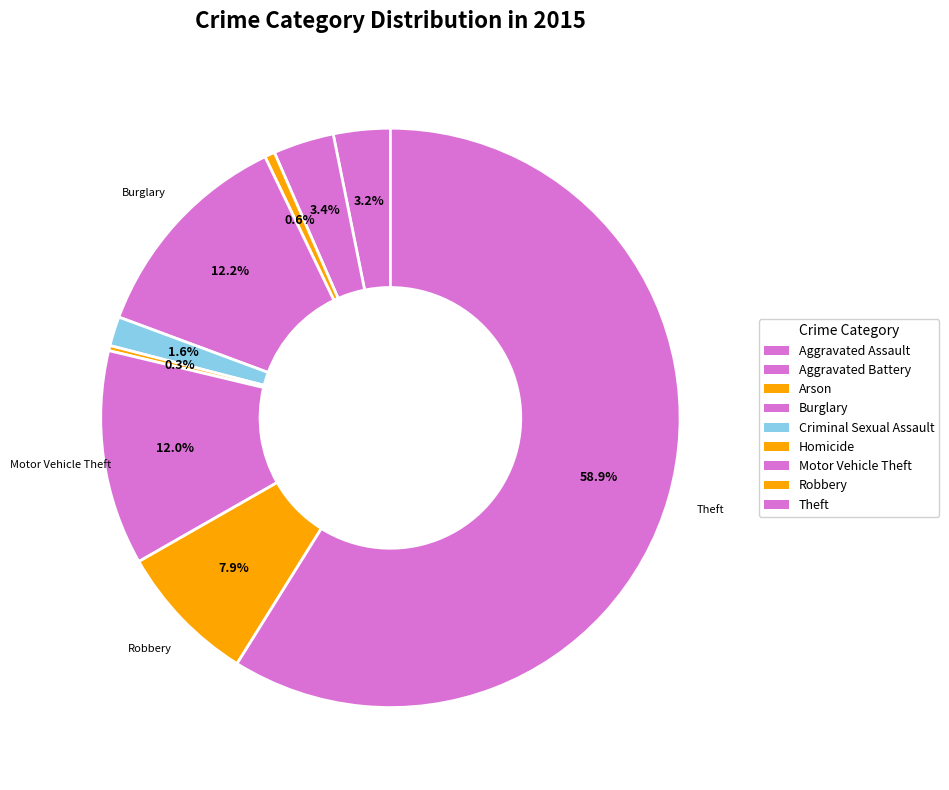

Does Aggravated Assault account for over 50% of the chart?

No